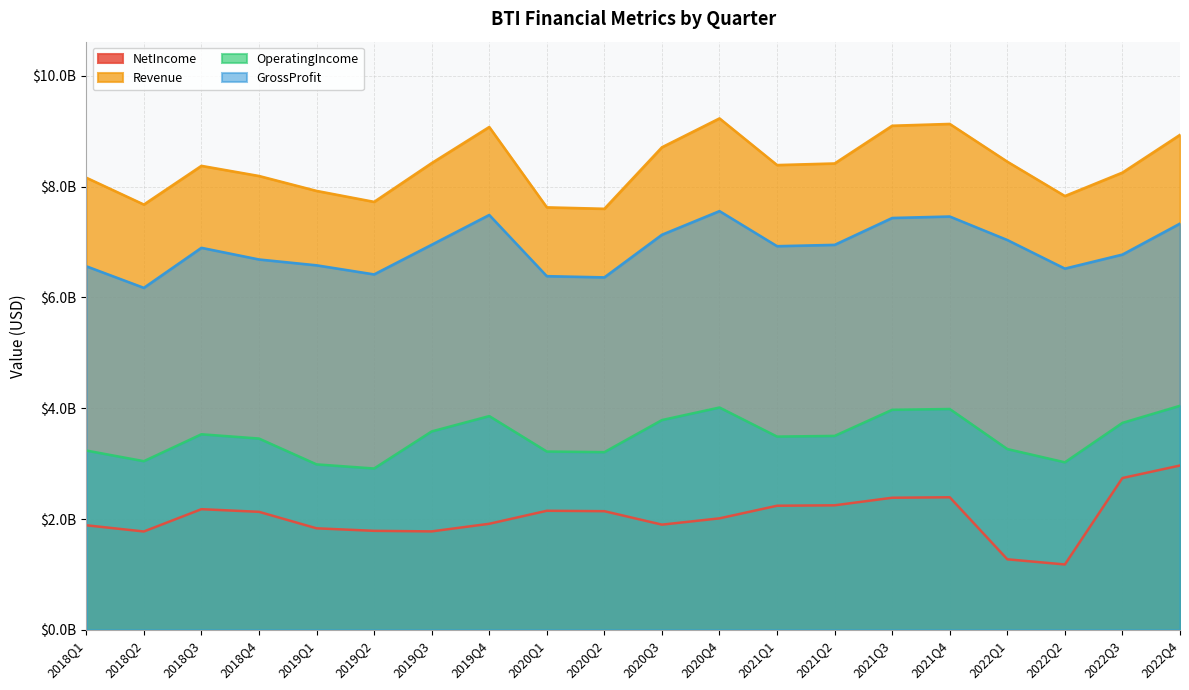

What is the sum of the GrossProfit values at 2022Q2 and 2021Q3?

13958465402